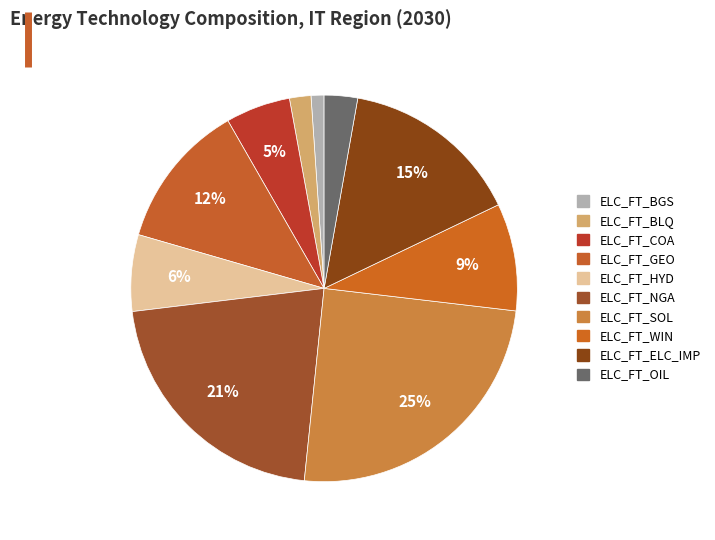

Approximately how many times larger is the value at ELC_FT_SOL compared to ELC_FT_COA?

4.6